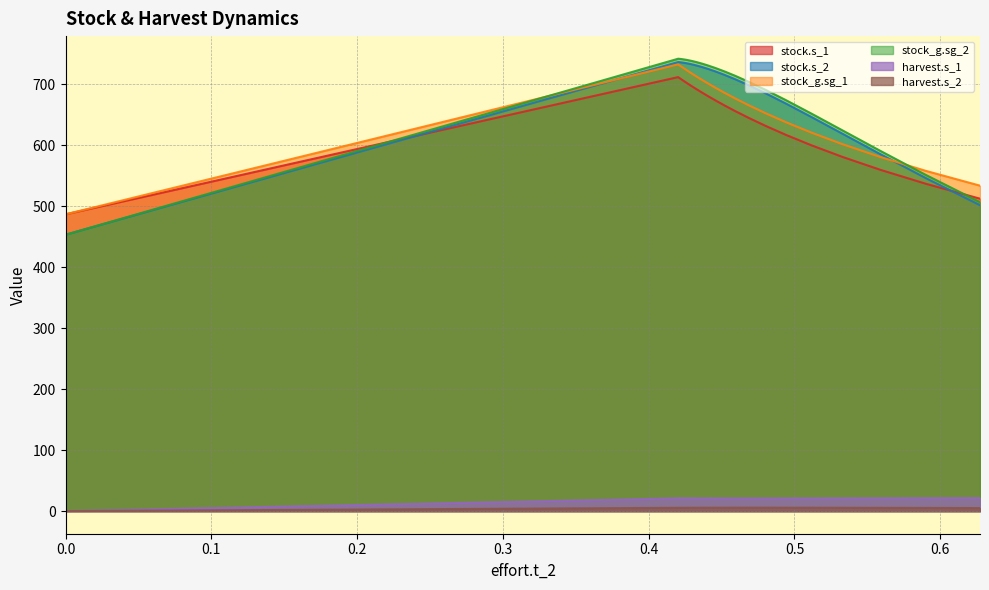

At 1, list the series in order from smallest to largest.

harvest.s_2, harvest.s_1, stock.s_2, stock_g.sg_2, stock.s_1, stock_g.sg_1